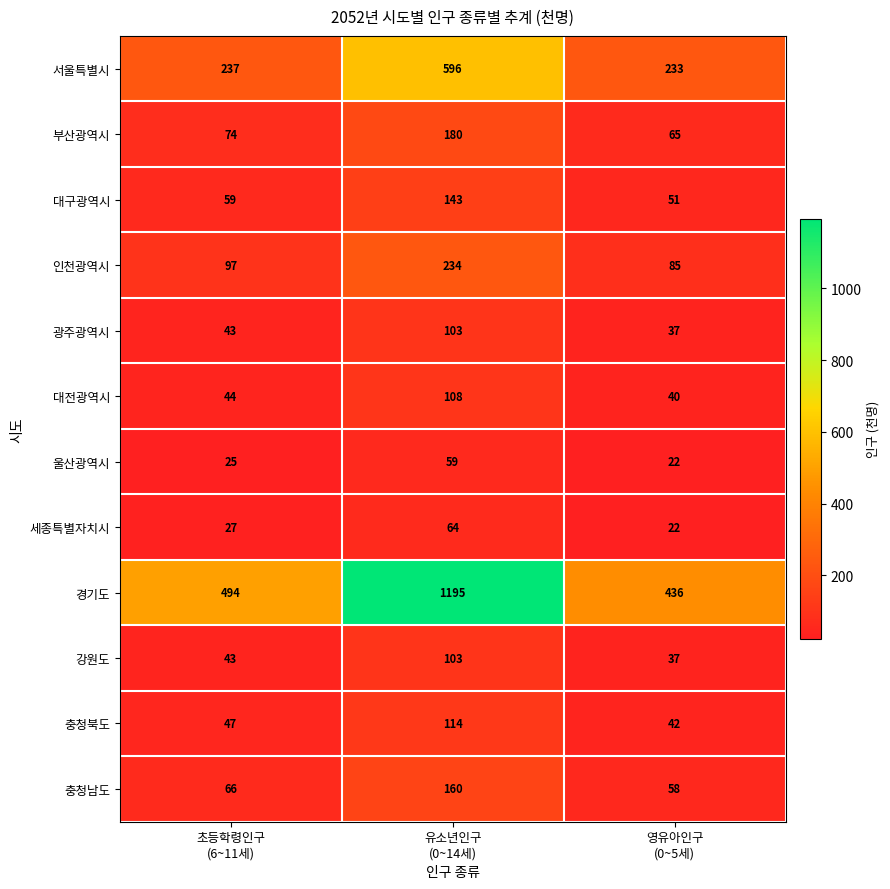

At how many categories does at least one series exceed 112?

3